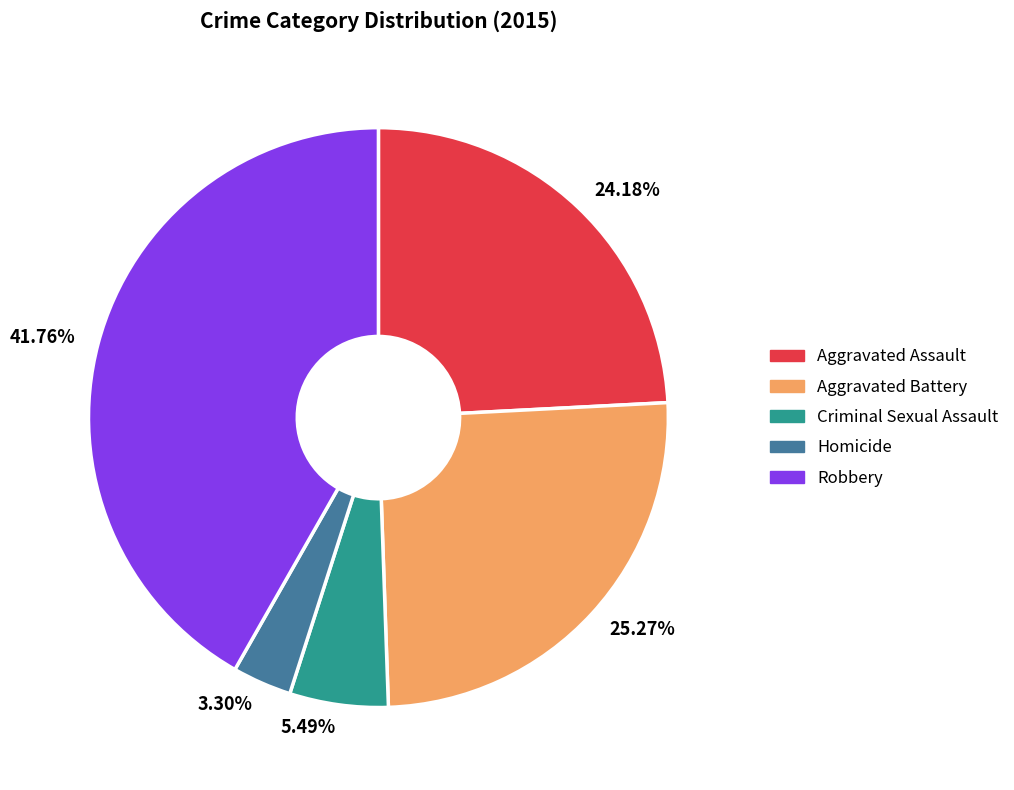

Is there a majority slice in this chart?

No